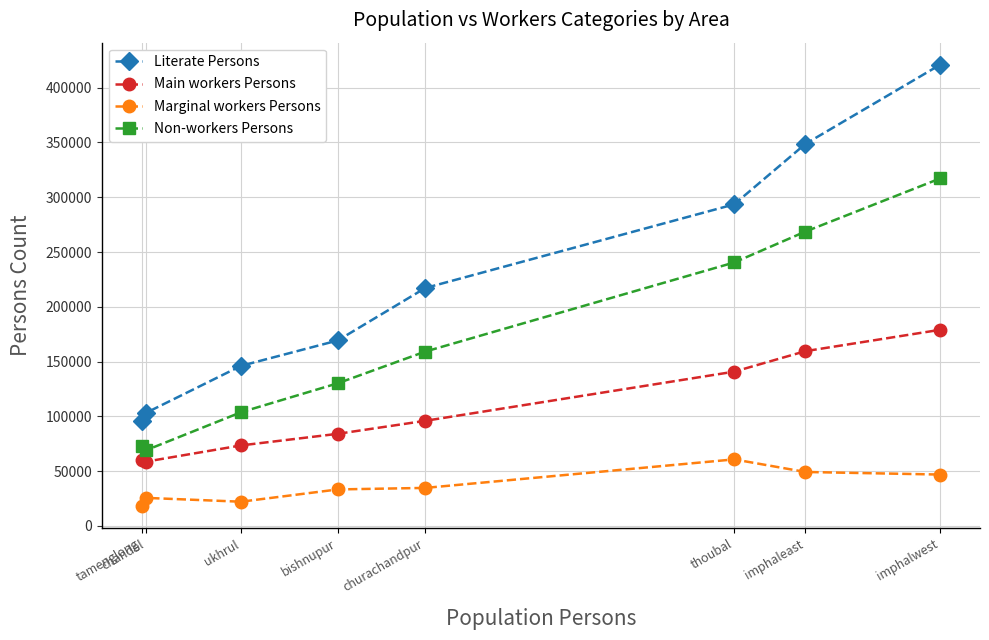

The Literate Persons series shows 293524 at thoubal. True or false?

True